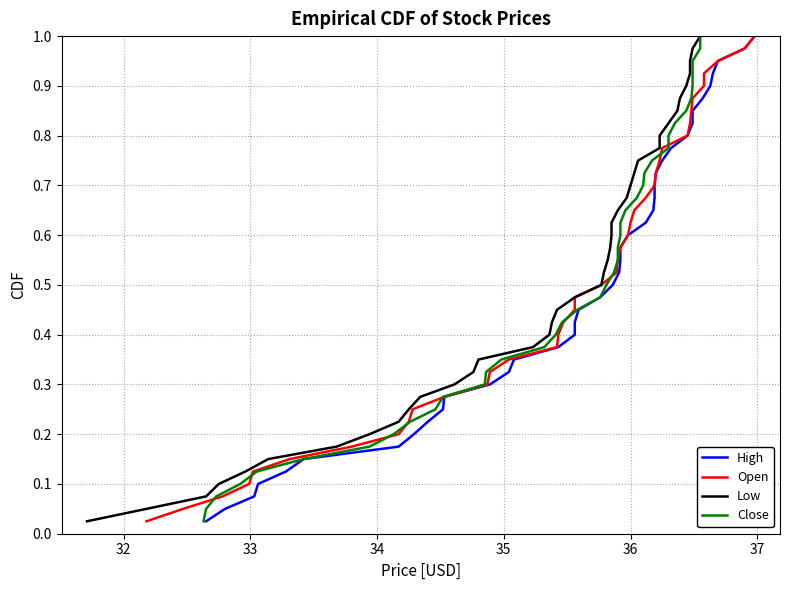

True or false: Open and Low intersect in this chart.

False